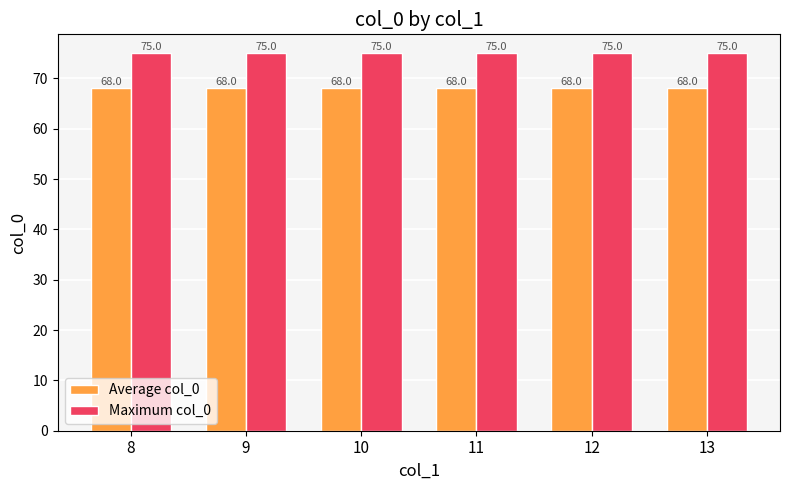

What is the value of the Average col_0 bar at the 2nd from the left?

68